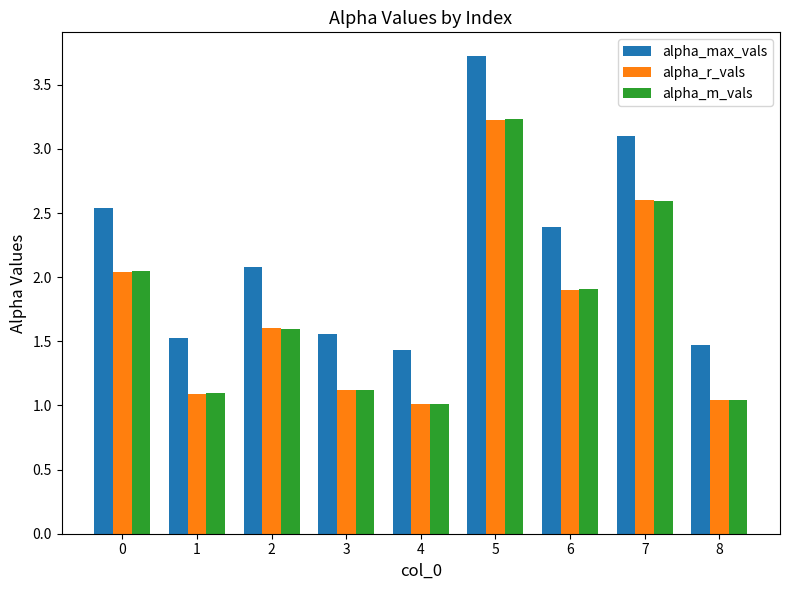

What is the difference between the highest and lowest values at 1?

0.4